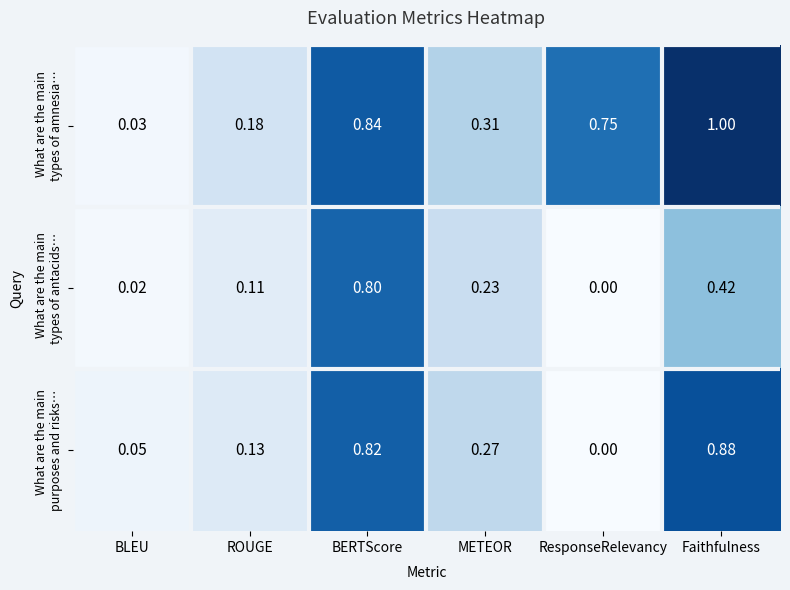

Which label corresponds to the largest value in the chart?

Faithfulness